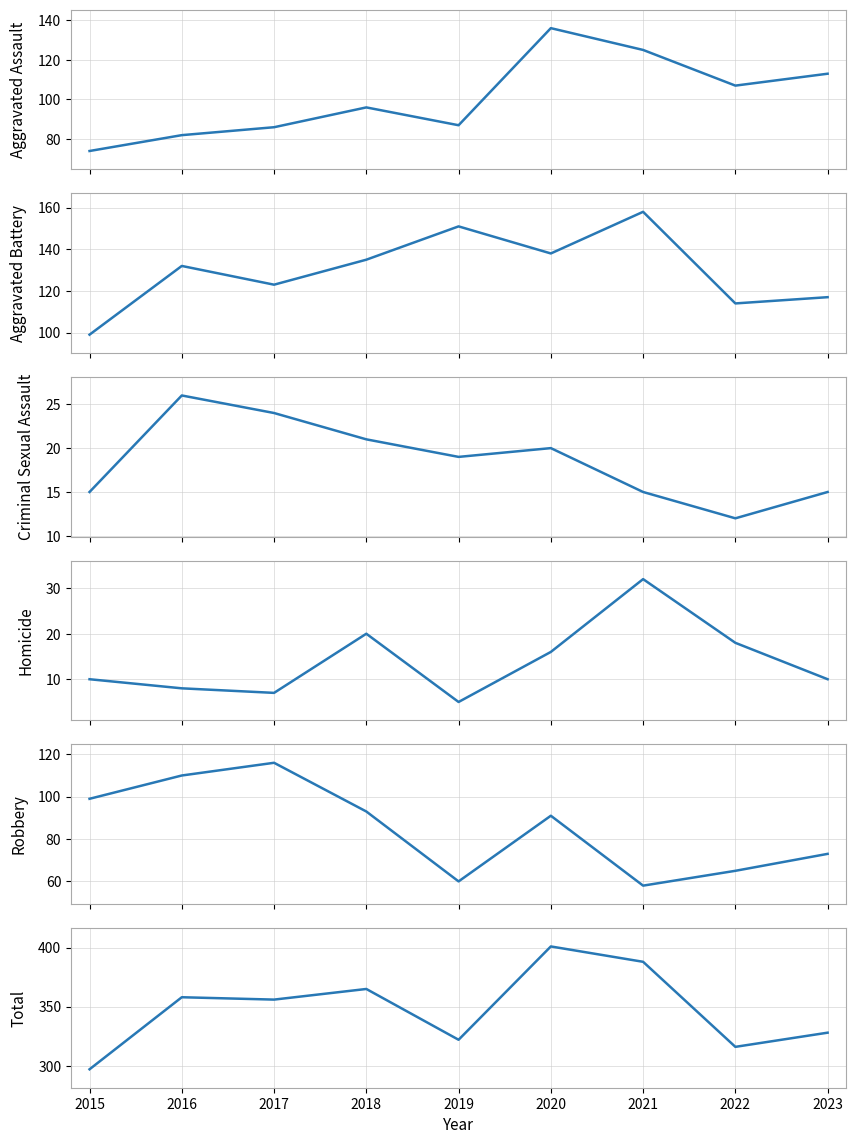

Where is the first local maximum for Aggravated Assault?

2018